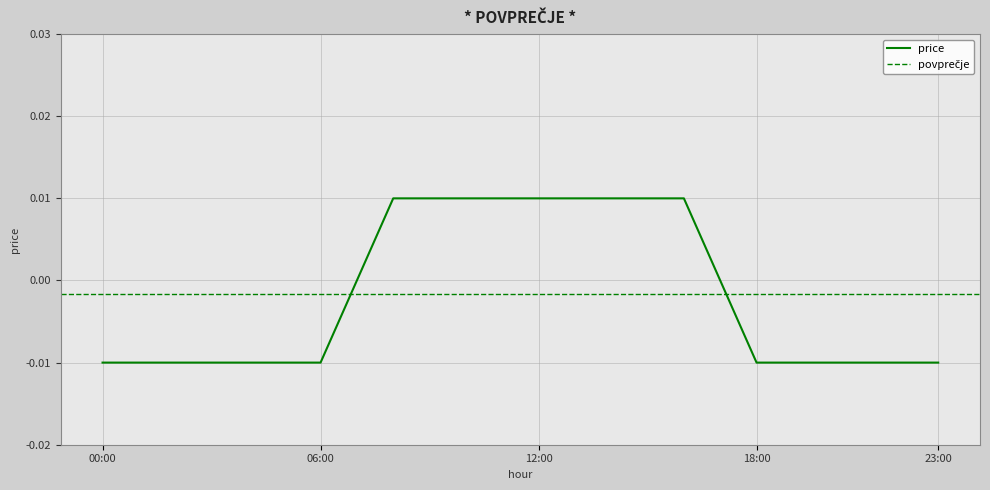

Which has a higher value, 6 or 3?

6